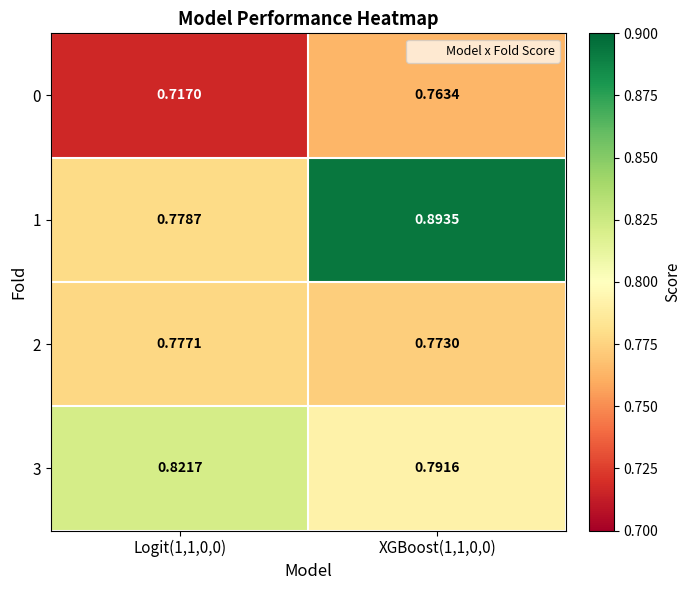

What is the spread (max minus min) of values at Logit(1,1,0,0)?

0.1